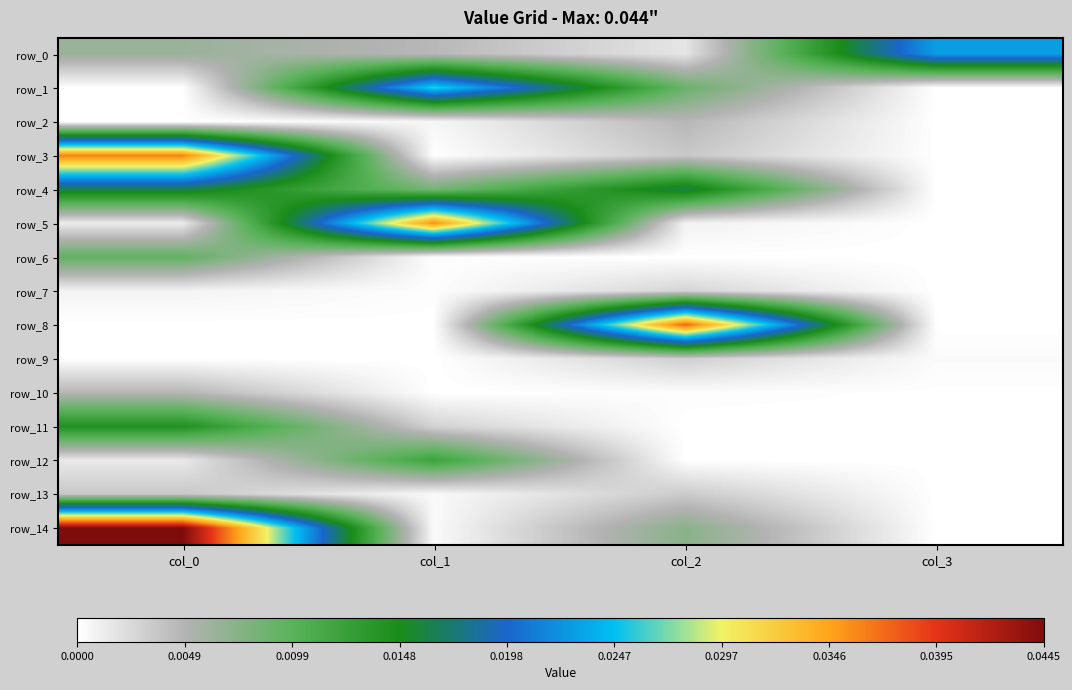

How many positive values does the row_1 series have?

3